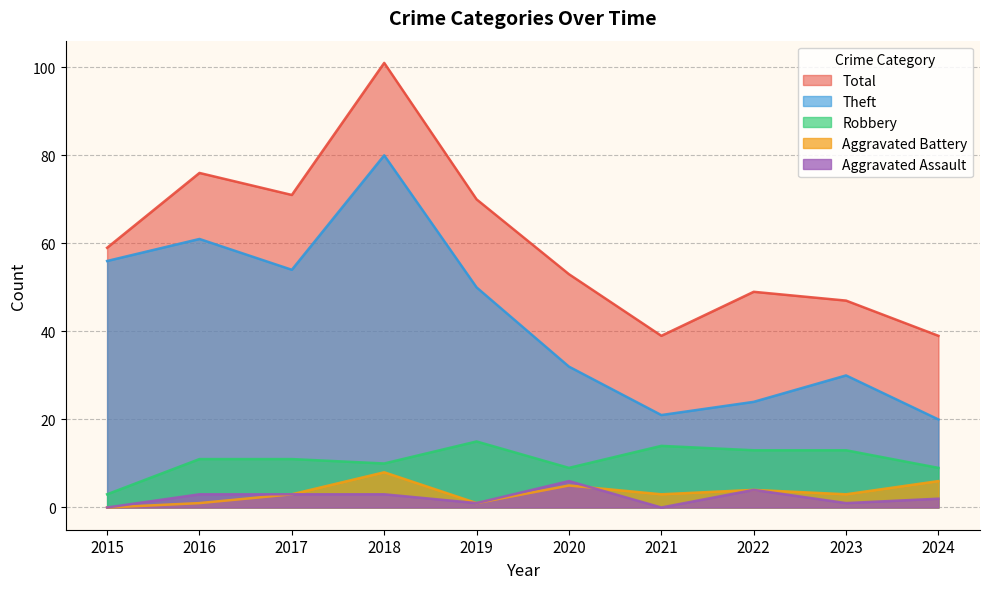

List the series in order of their peak value, lowest first.

Aggravated Assault, Aggravated Battery, Robbery, Theft, Total